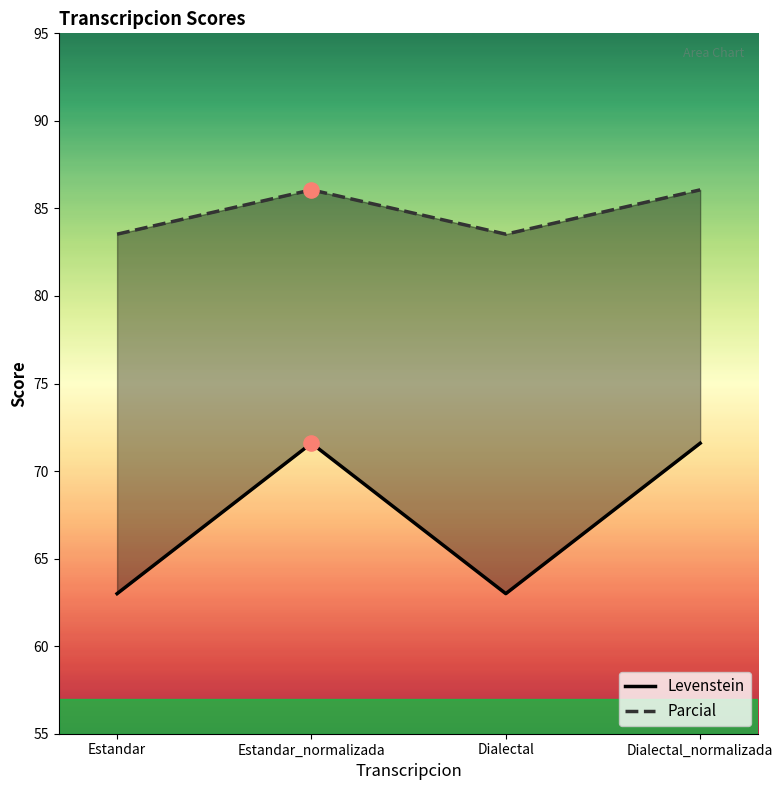

Which series contains the highest Y value?

Parcial